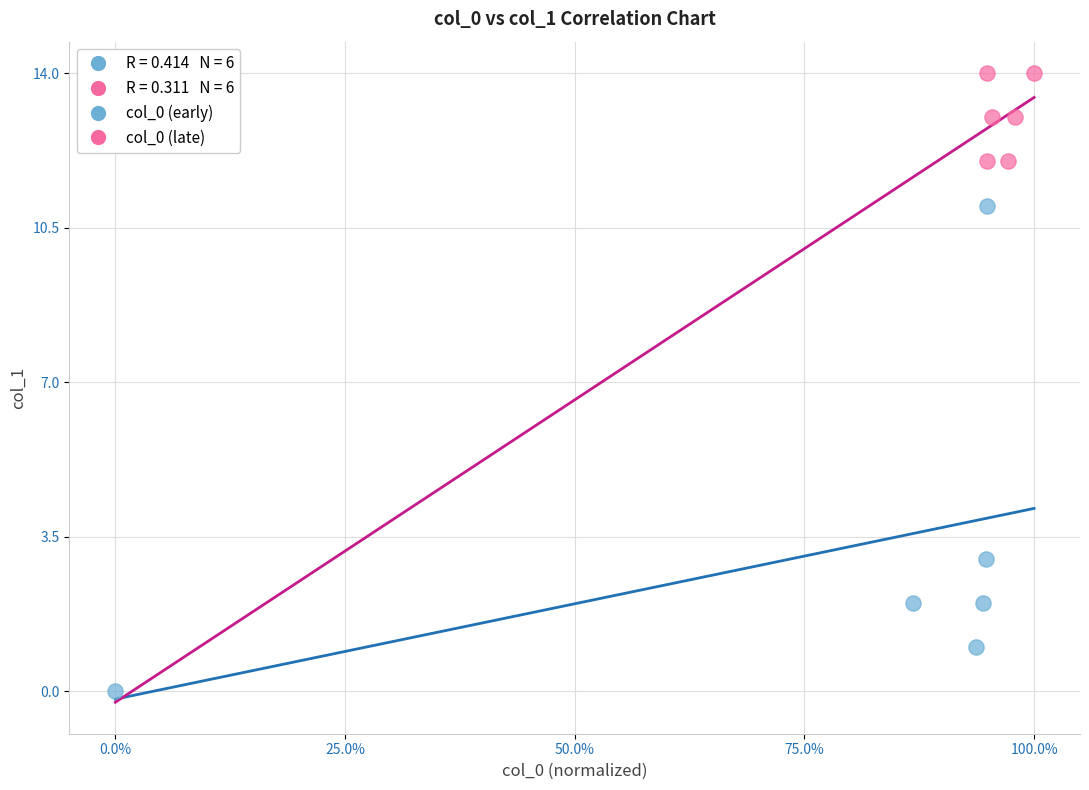

Which series contains the highest Y value?

col_0 (late)